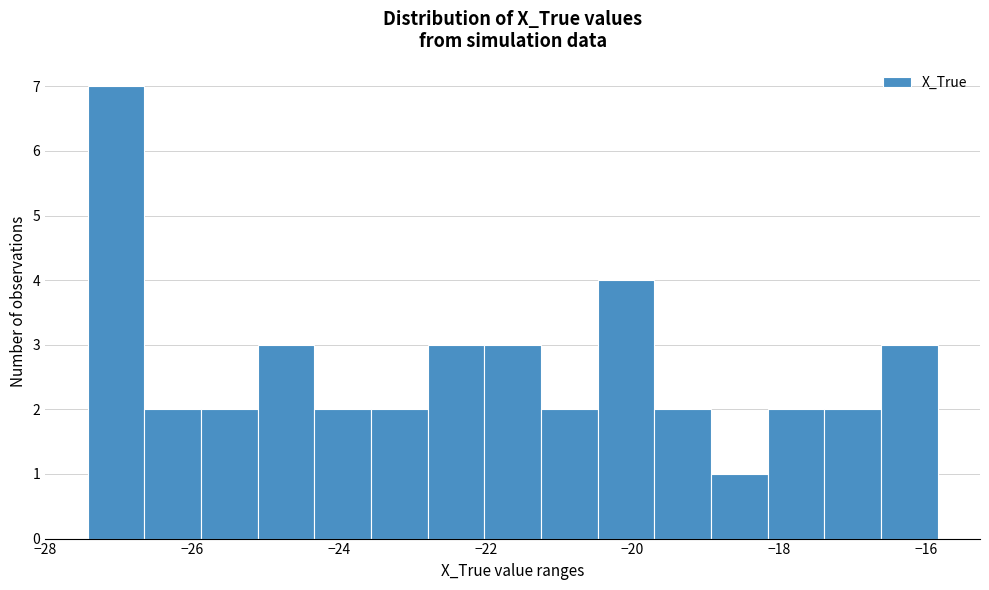

Read against the x-axis, roughly where is the centre of the tallest bar?

-27.0